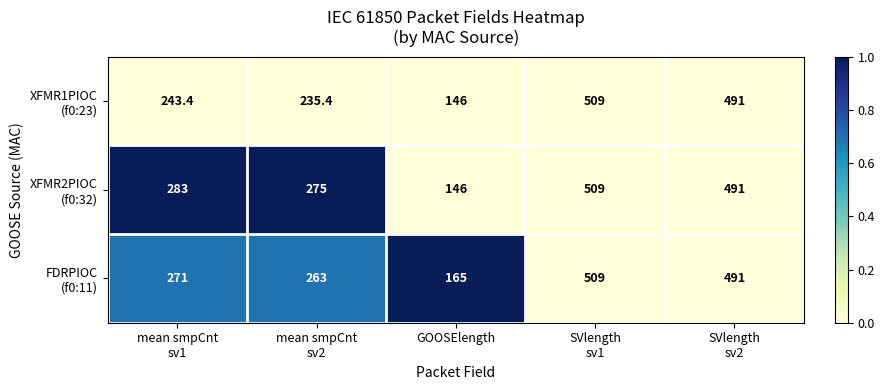

How many categories are shown in the chart?

5